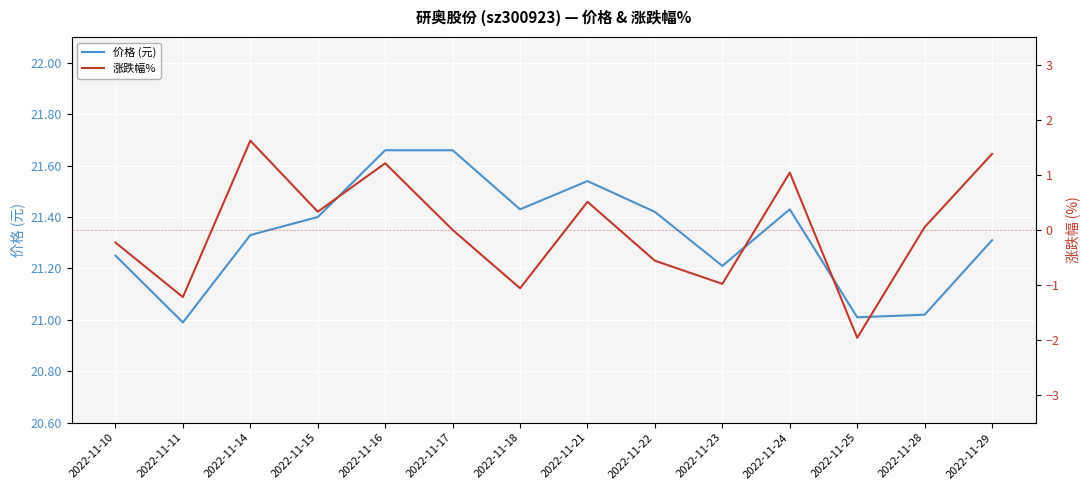

Rank the series by their maximum value, from highest to lowest.

价格 (元), 涨跌幅%